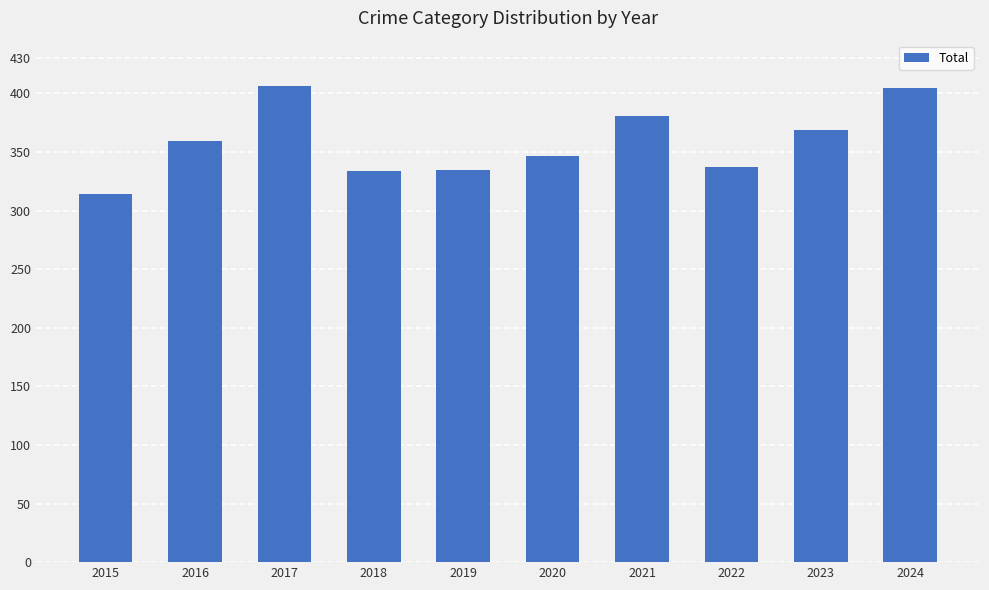

What is the minimum value shown in the chart?

314